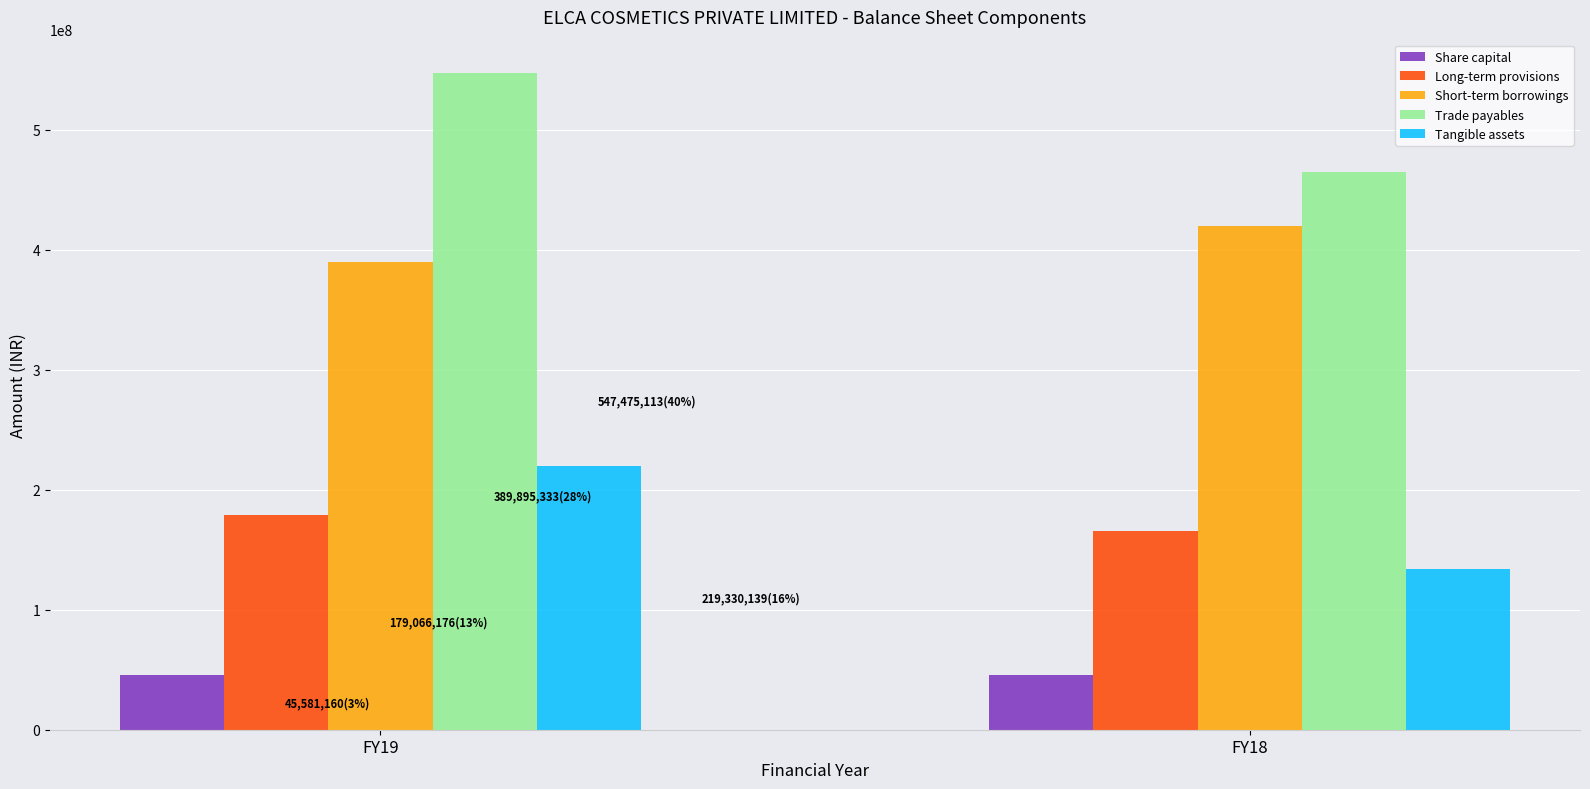

Rank the series at FY19 from highest to lowest value.

Trade payables, Short-term borrowings, Tangible assets, Long-term provisions, Share capital